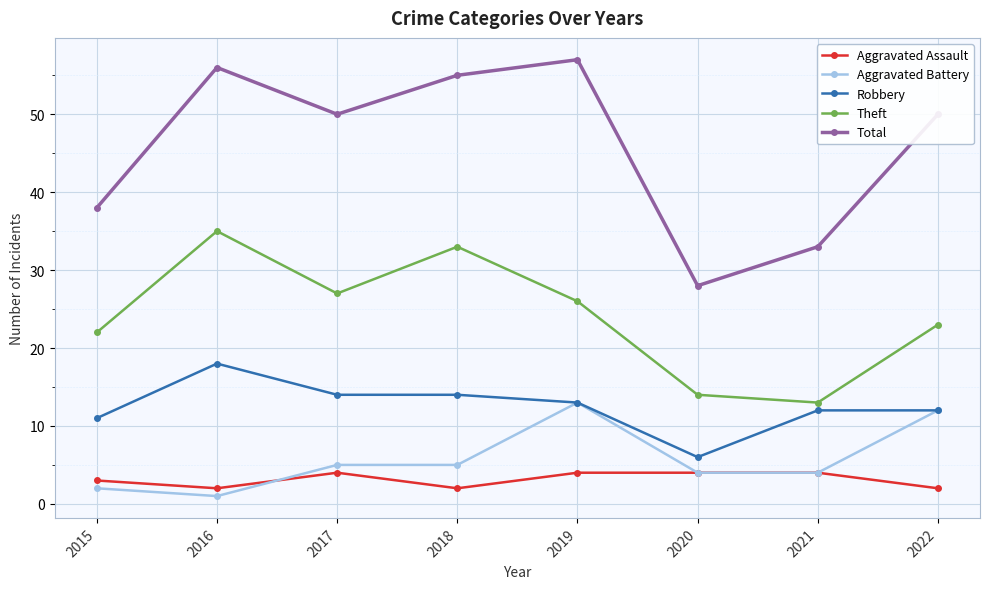

What are all the series names shown in the legend?

Aggravated Assault, Aggravated Battery, Robbery, Theft, Total